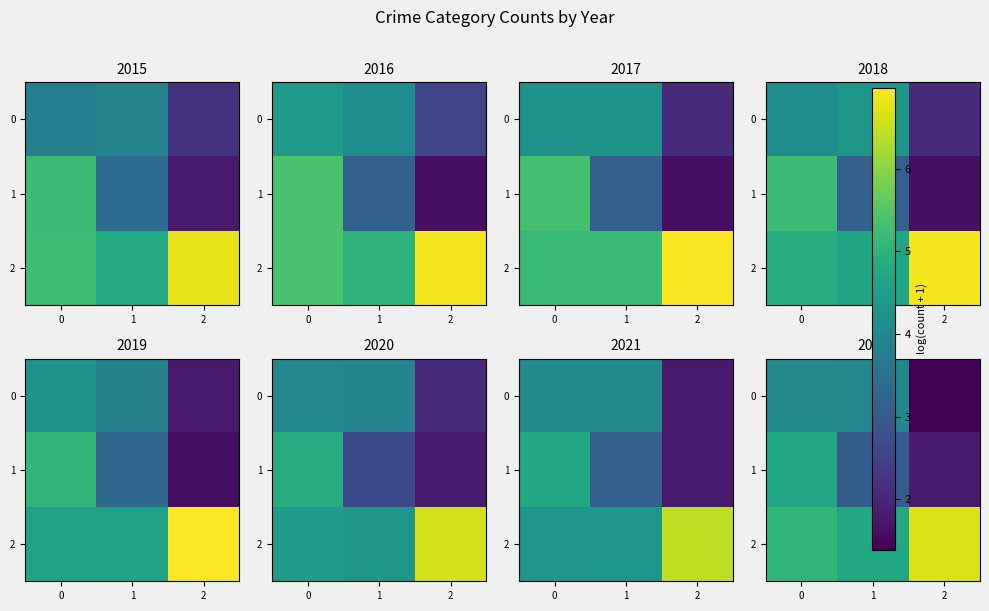

What is the sum of the 2 values at 1 and 2?

11.4